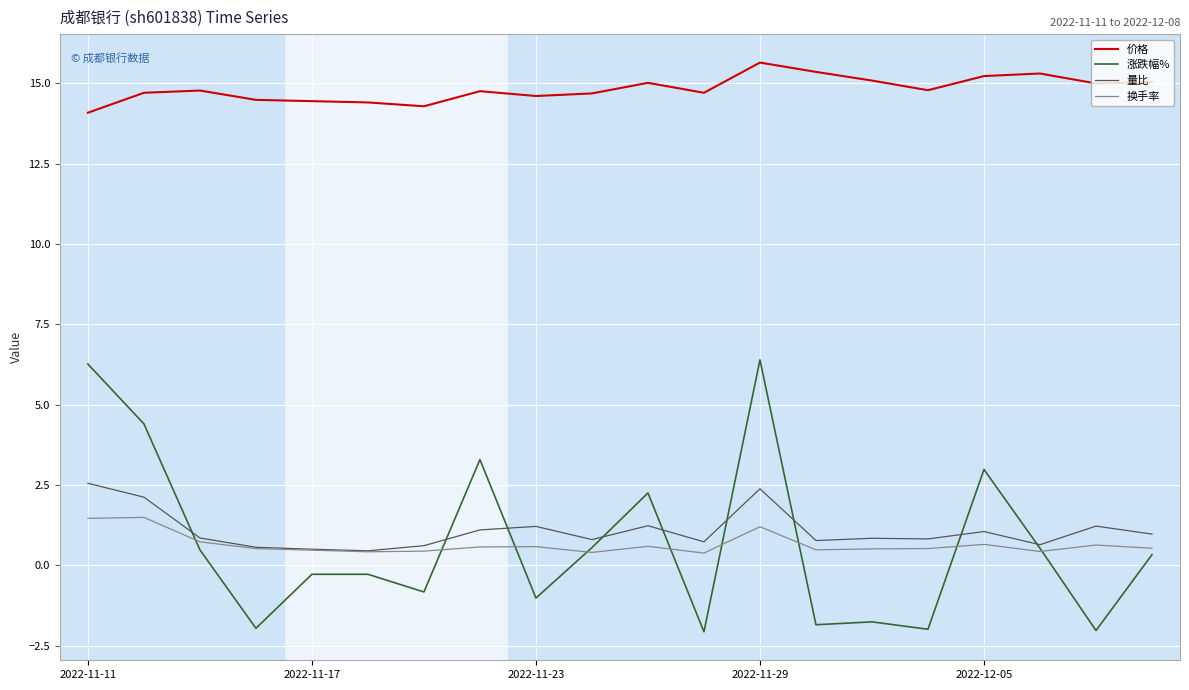

Which series has the widest spread of values?

涨跌幅%